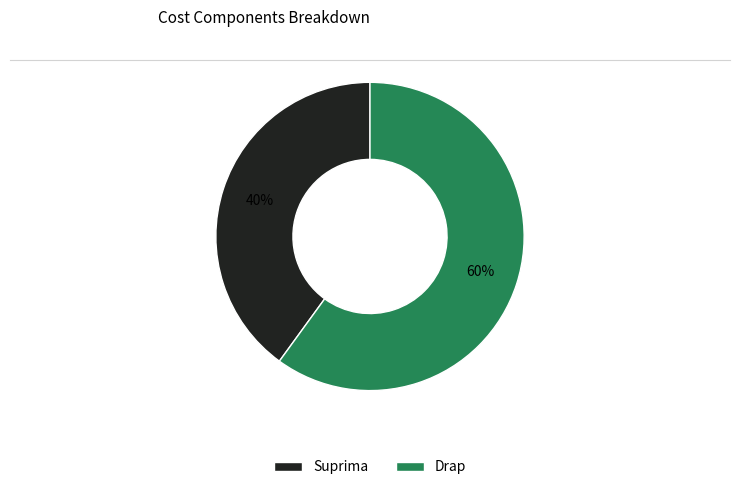

To the nearest percent, what percentage of the pie is Suprima?

40%